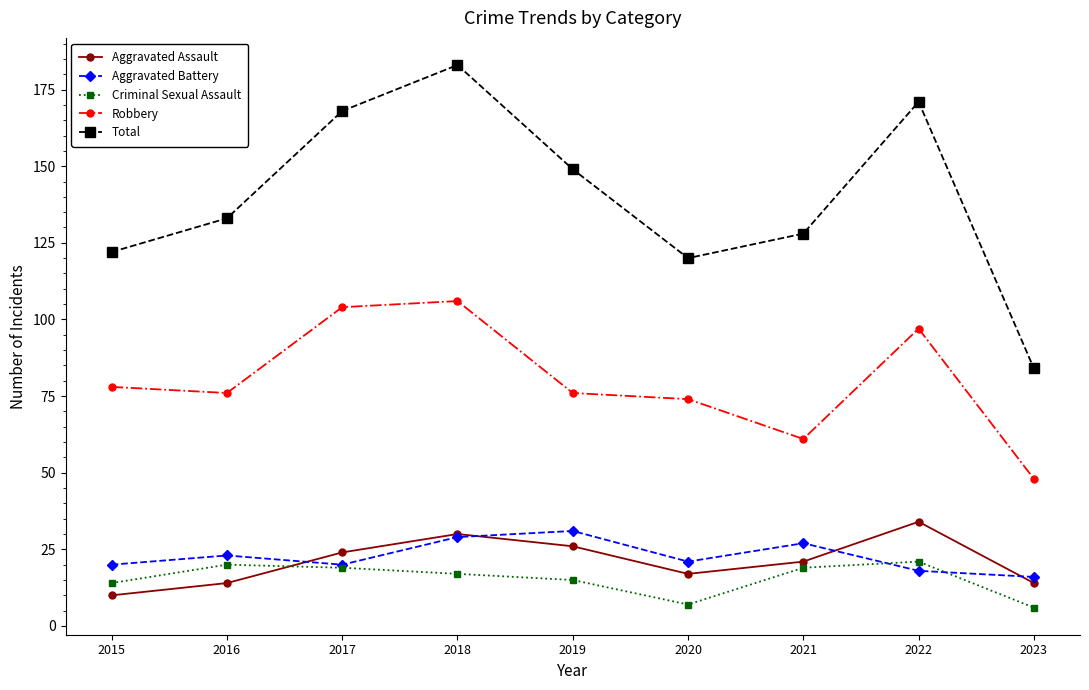

At which label does Total reach its minimum?

2023